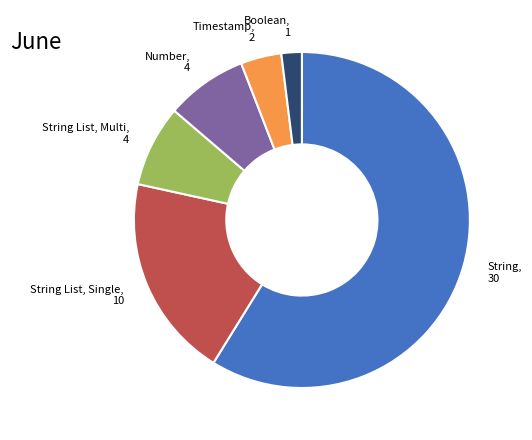

Does any single category account for the majority?

Yes